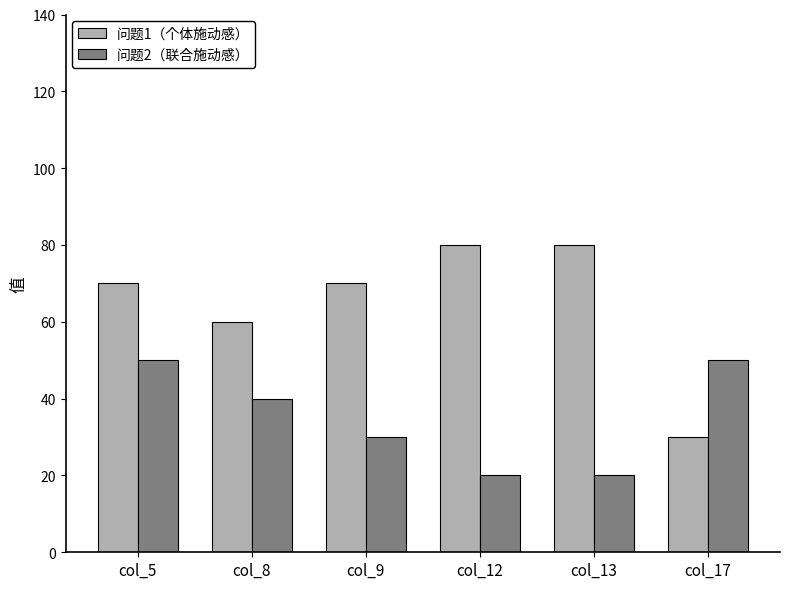

List the series in order of their peak value, highest first.

问题1（个体施动感）, 问题2（联合施动感）